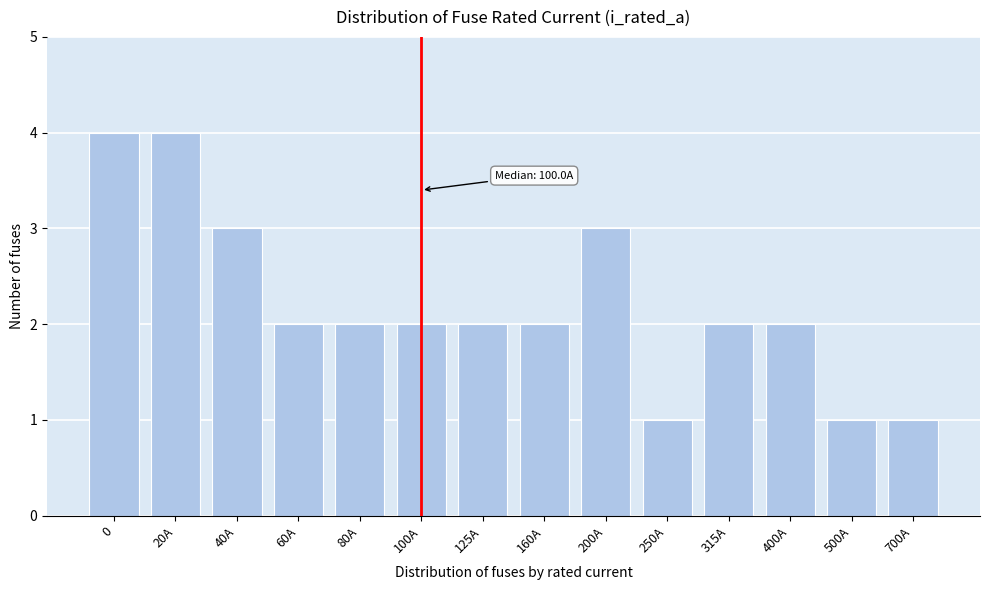

Reading left to right, list all the values displayed in this chart.

0=4	20A=4	40A=3	60A=2	80A=2	100A=2	125A=2	160A=2	200A=3	250A=1	315A=2	400A=2	500A=1	700A=1